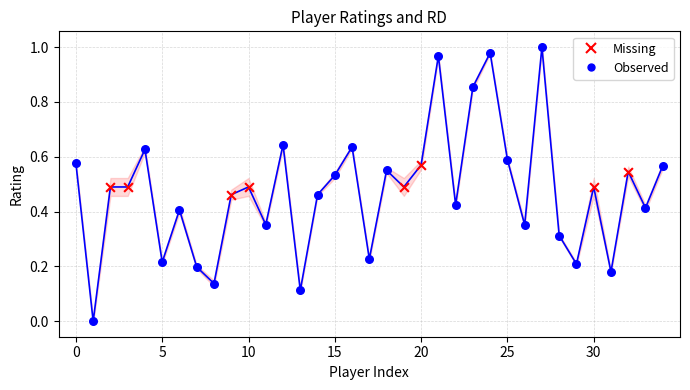

Which series has the largest Y range (max minus min)?

Observed